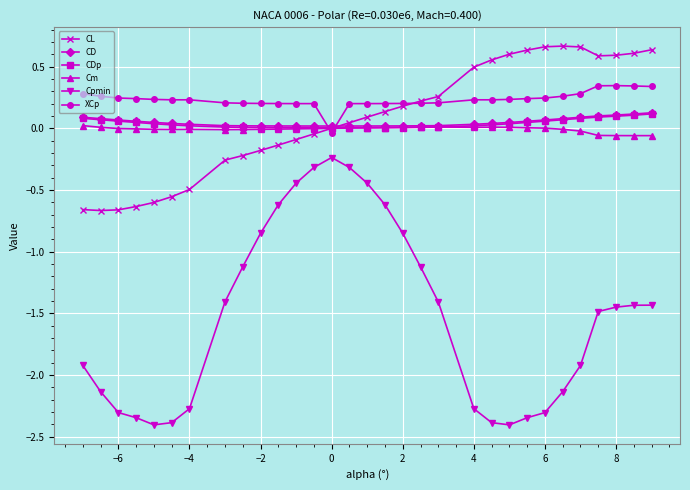

Which series ends up on top after the final intersection of XCp and Cm?

XCp